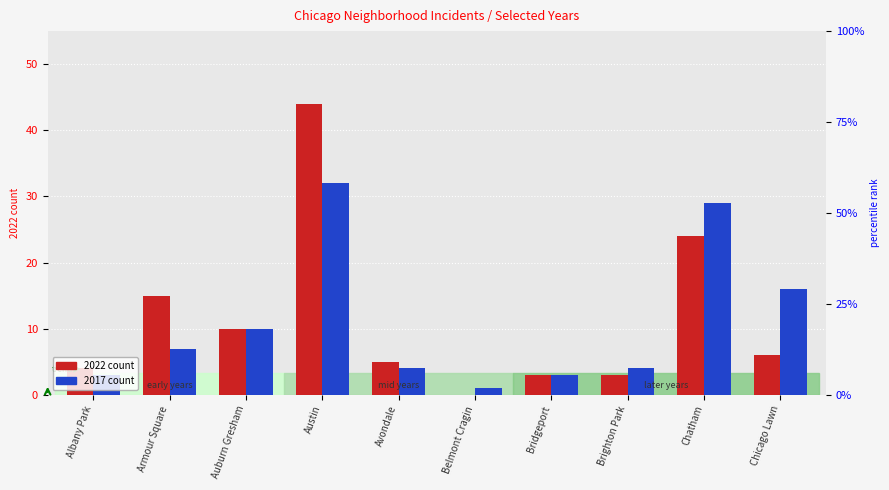

What is the difference between the maximum and minimum values in the 2017 series?

31